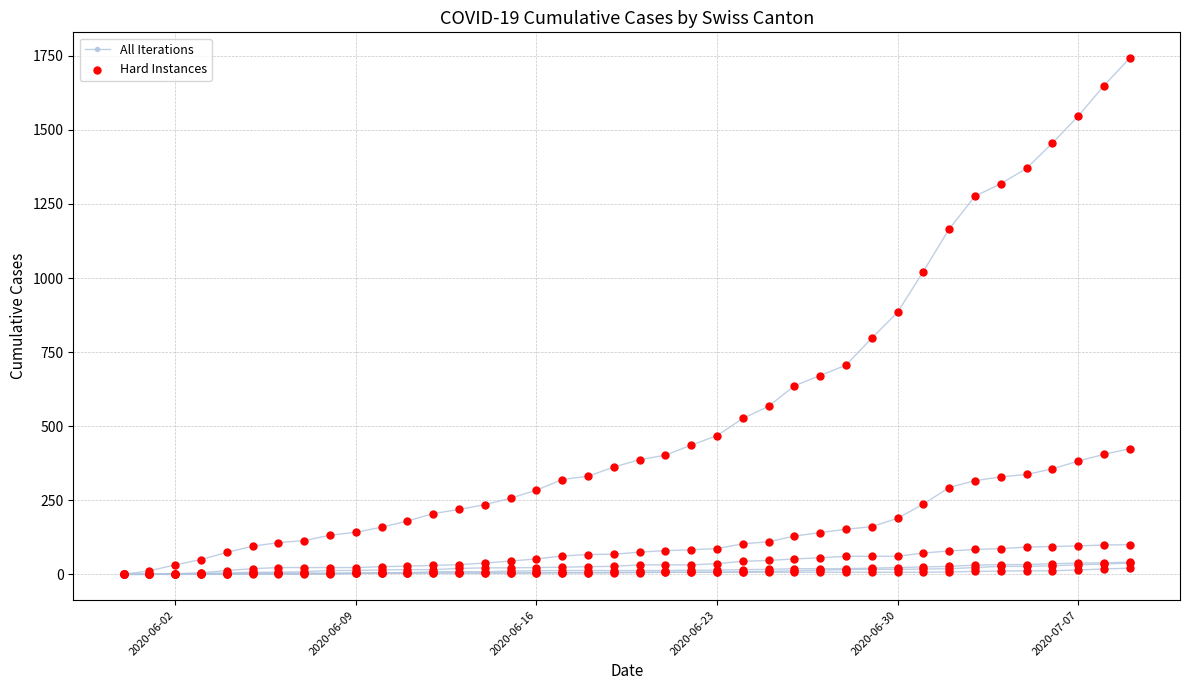

Which series contains the lowest Y value?

All Iterations